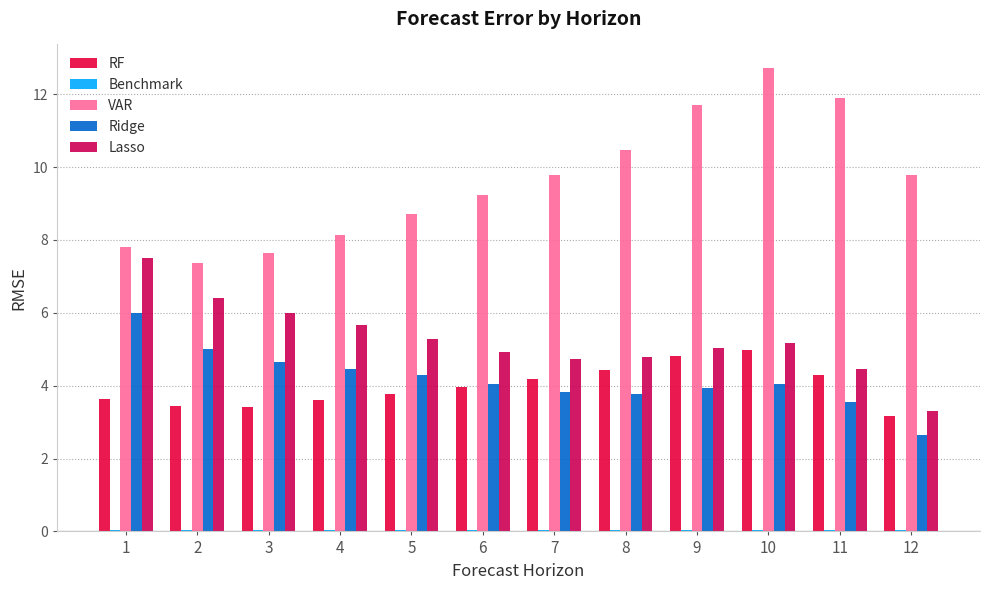

Count the number of categories in the chart.

12